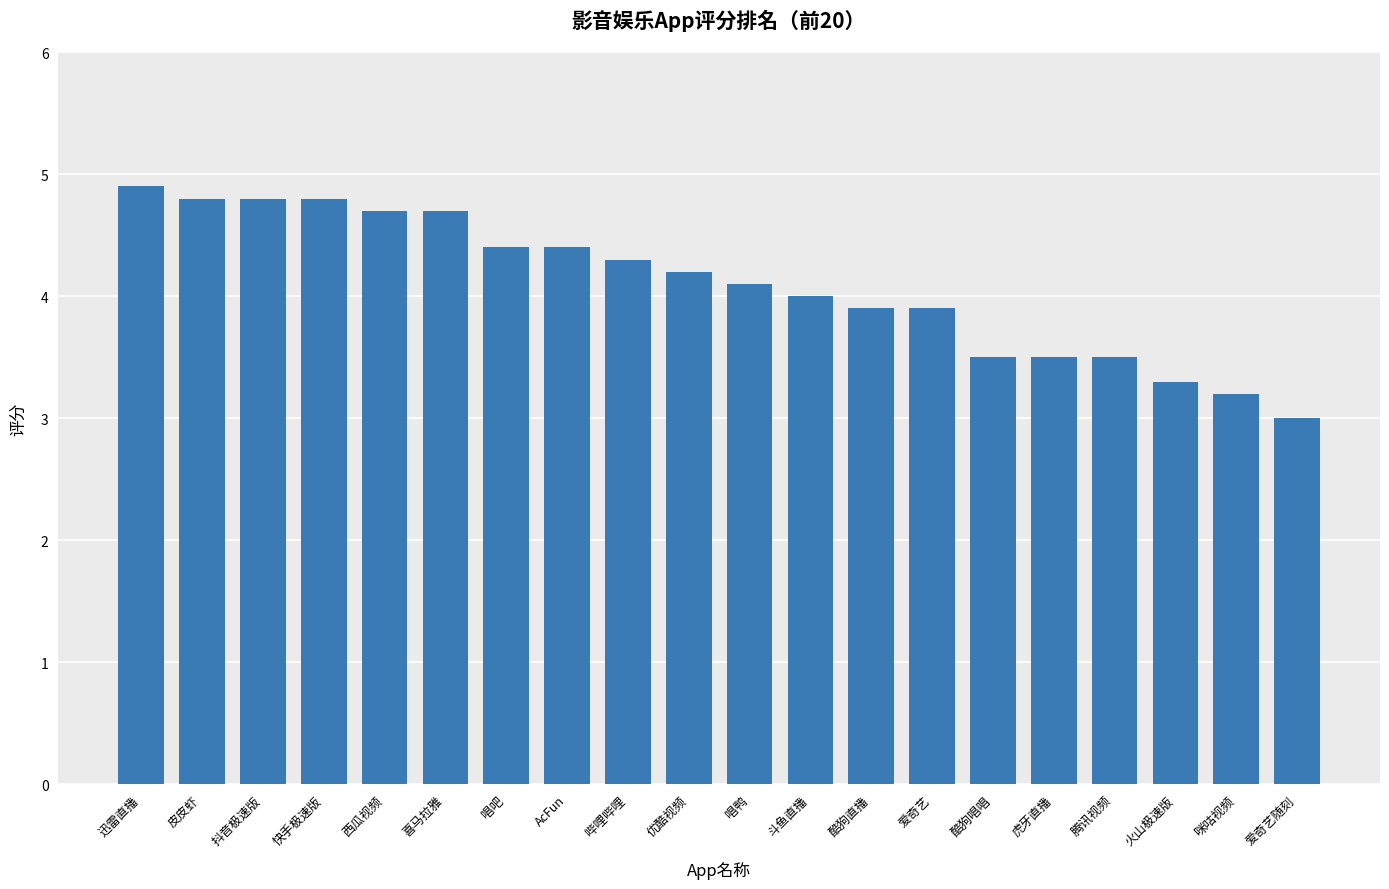

What is the label of the 7th bar from the right?

爱奇艺